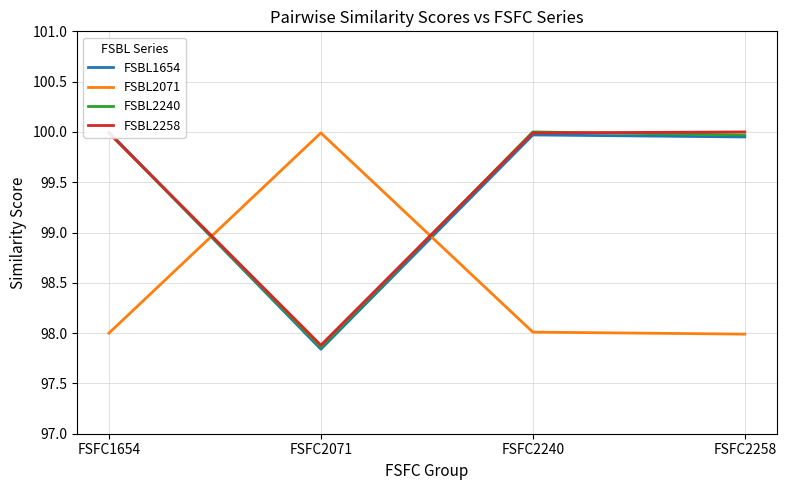

What value does the FSBL2071 series have at FSFC2071?

100.0